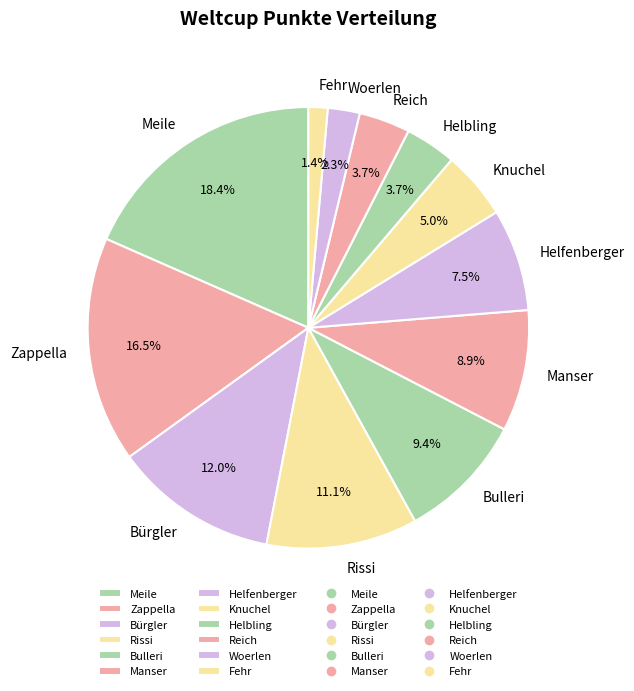

What percentage is NOT represented by Meile?

81.6%